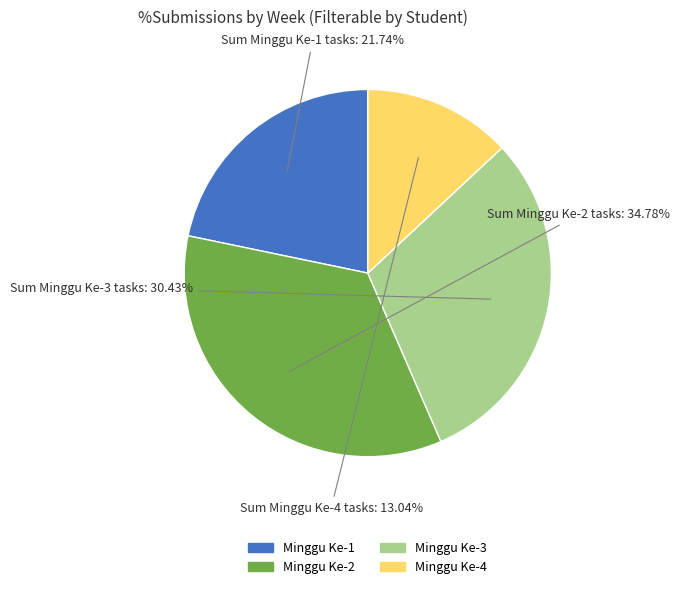

Combined, do Minggu Ke-3 and Minggu Ke-4 account for over 50%?

No